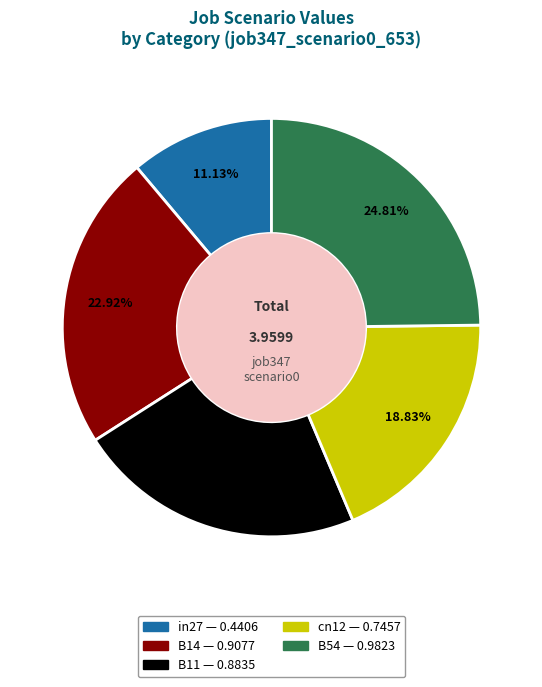

Does any single category account for the majority?

No